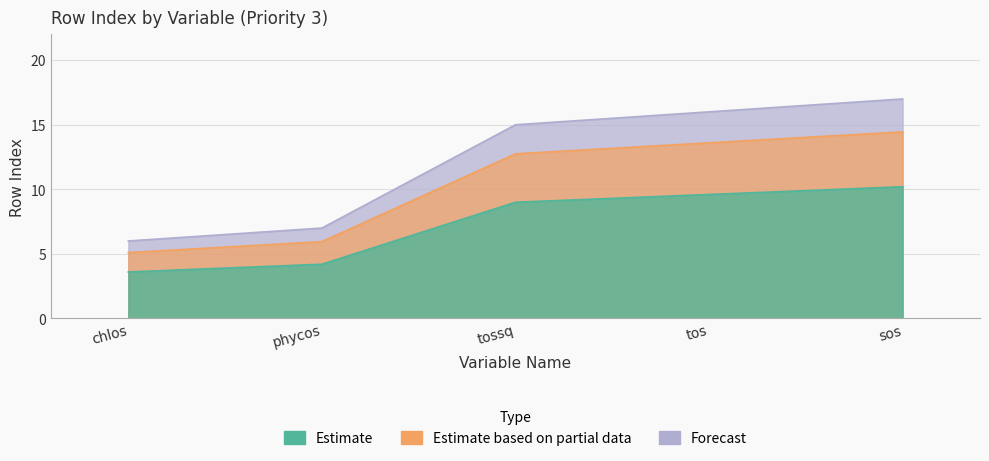

Does the chart display data point markers on the line(s)?

No